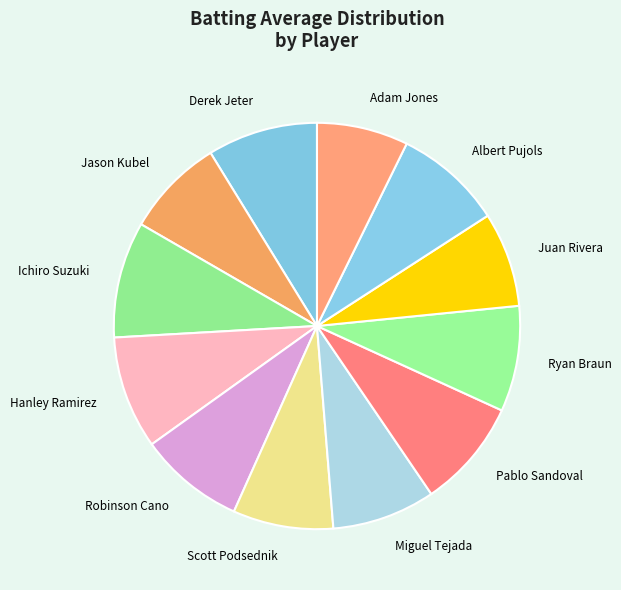

True or false: Scott Podsednik accounts for 18% of the total.

False